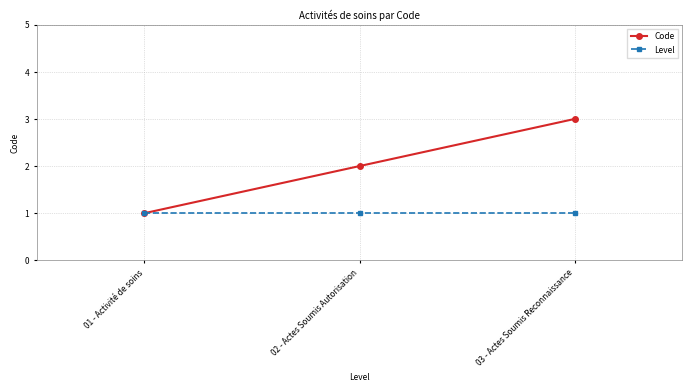

What position from the right is 01 - Activité de soins?

3